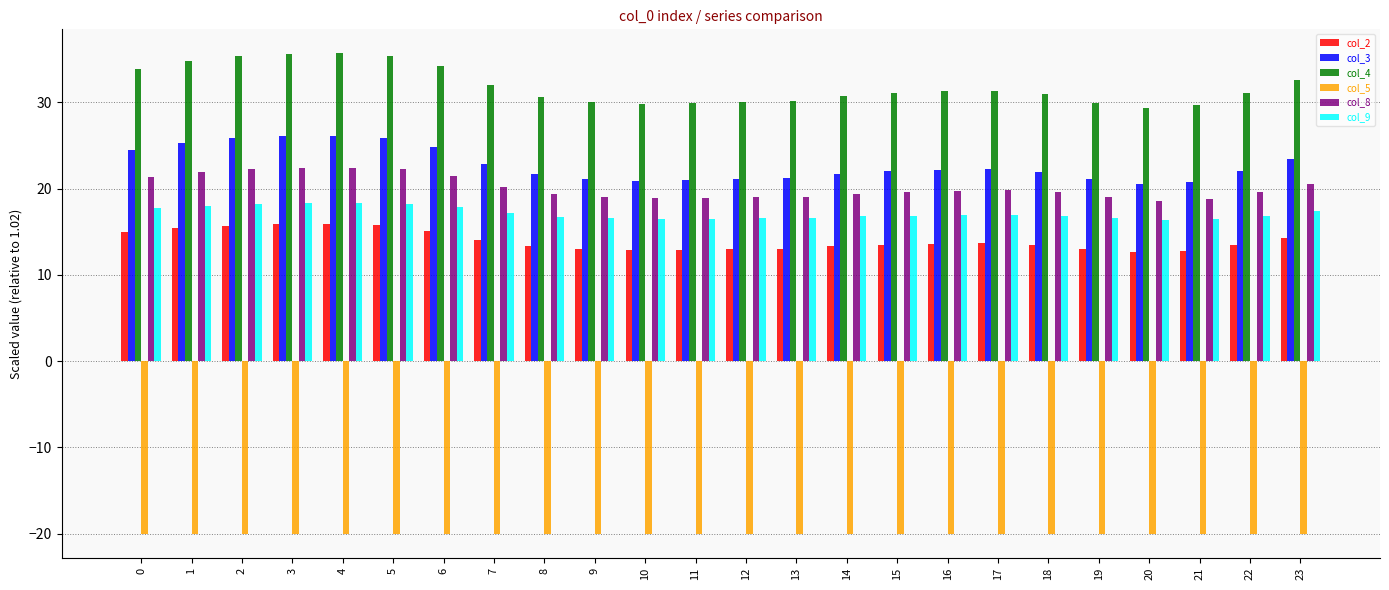

What is the greatest value displayed?

35.7